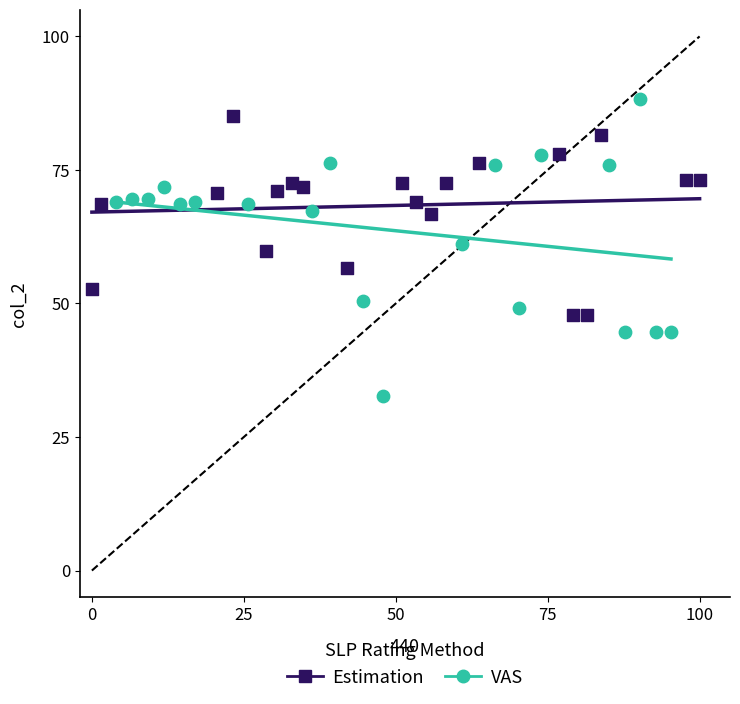

Which series reaches the minimum Y coordinate?

VAS